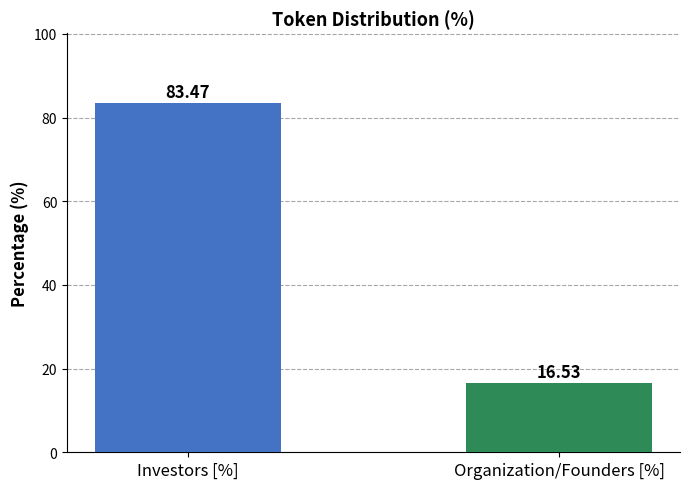

Rank the categories by value from lowest to highest.

Organization/Founders [%], Investors [%]